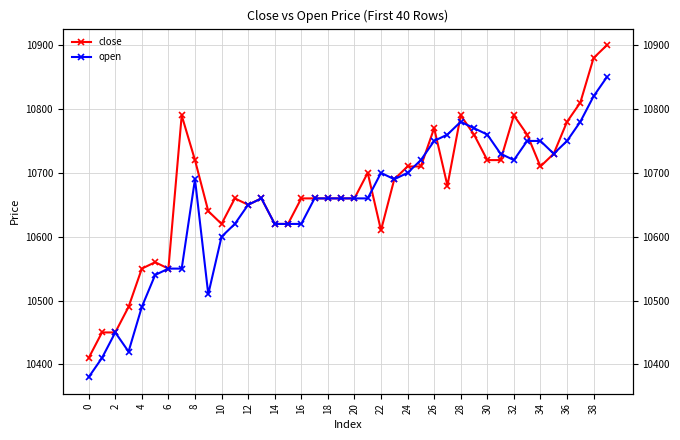

How many interior local peaks does the open series have?

5